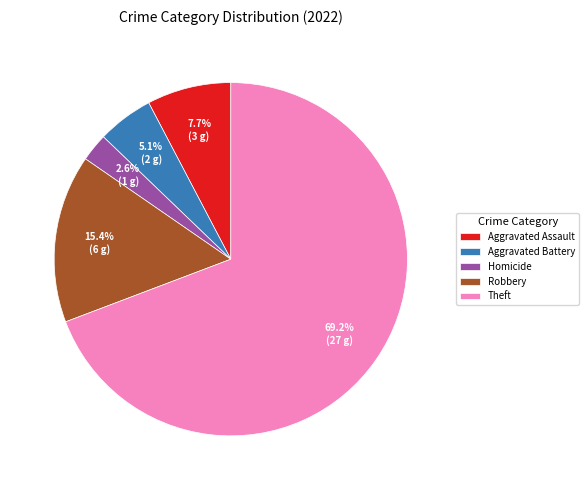

The Aggravated Assault slice represents 8% of the pie. True or false?

True